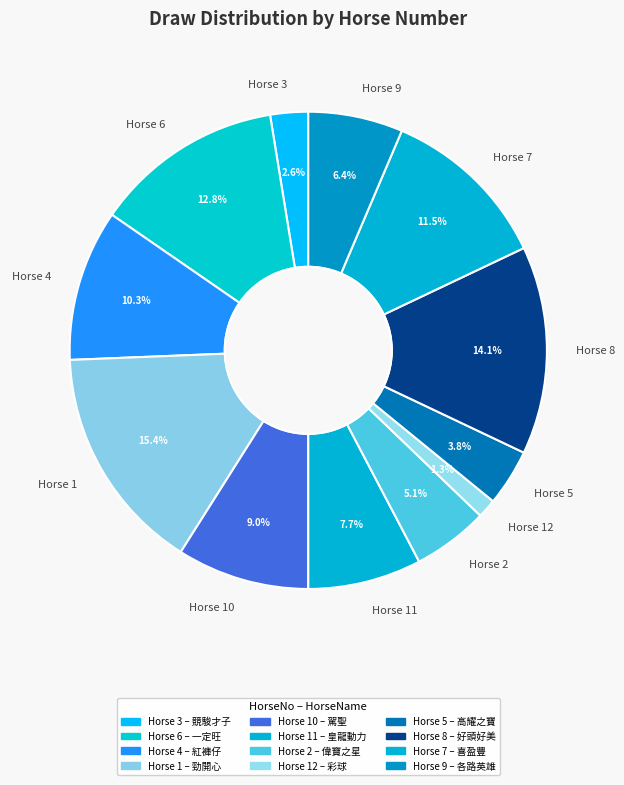

Which slice is the smallest?

Horse 12